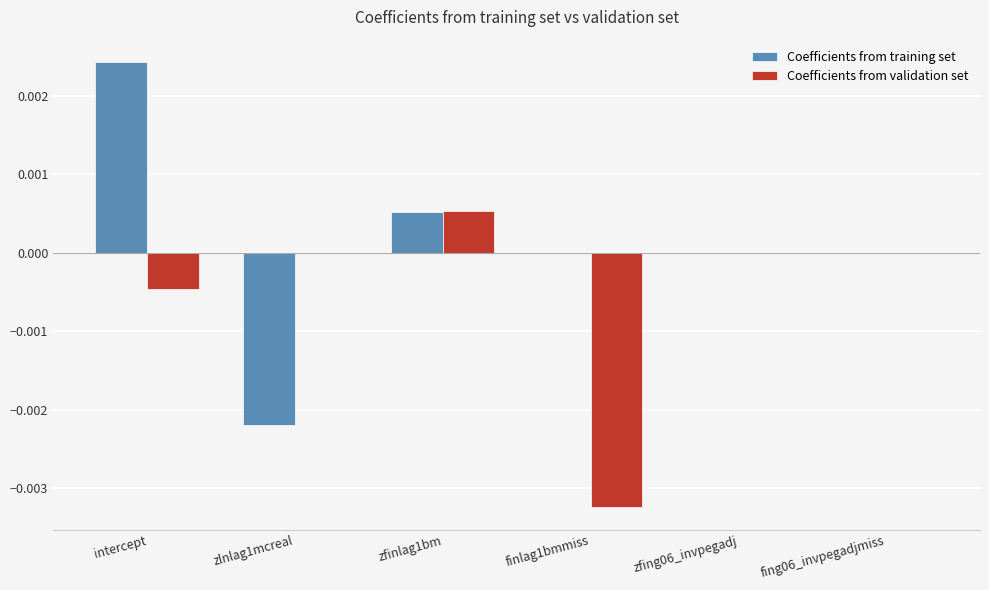

Is it true that Coefficients from training set equals 0.0 at zfing06_invpegadj?

True